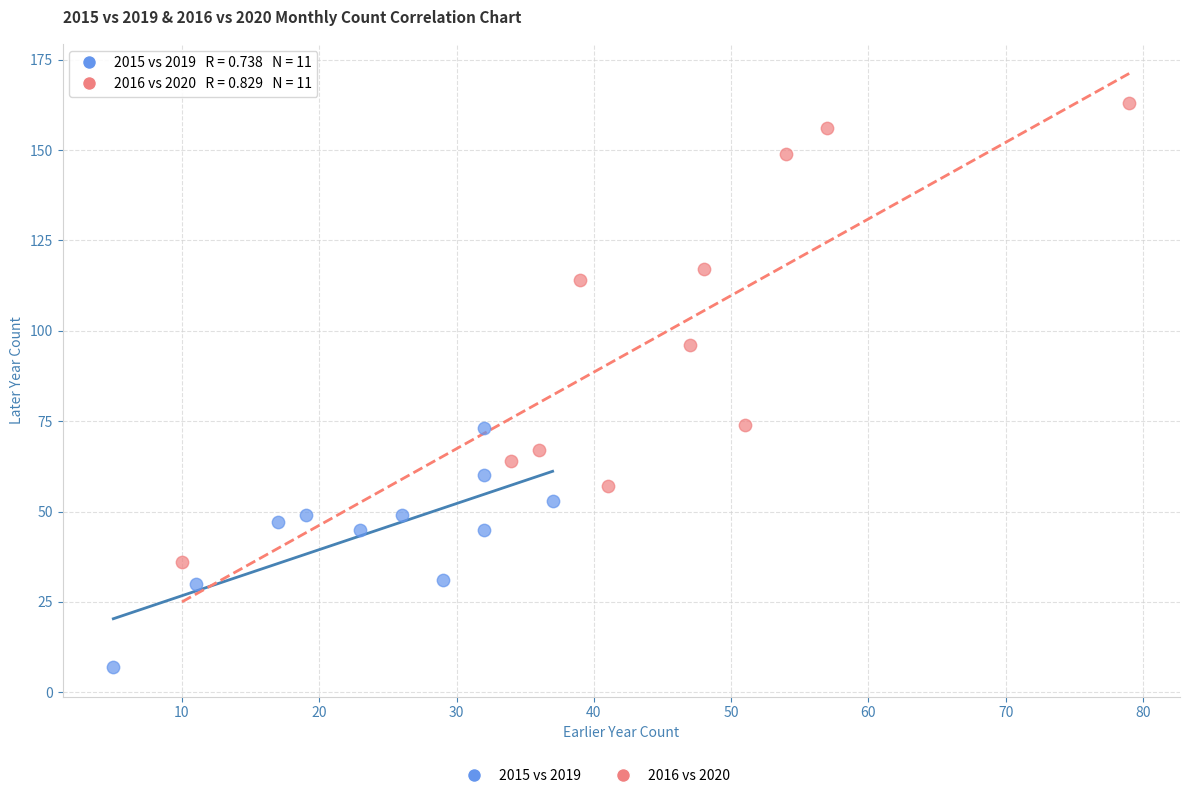

Which series contains the highest Y value?

2016 vs 2020